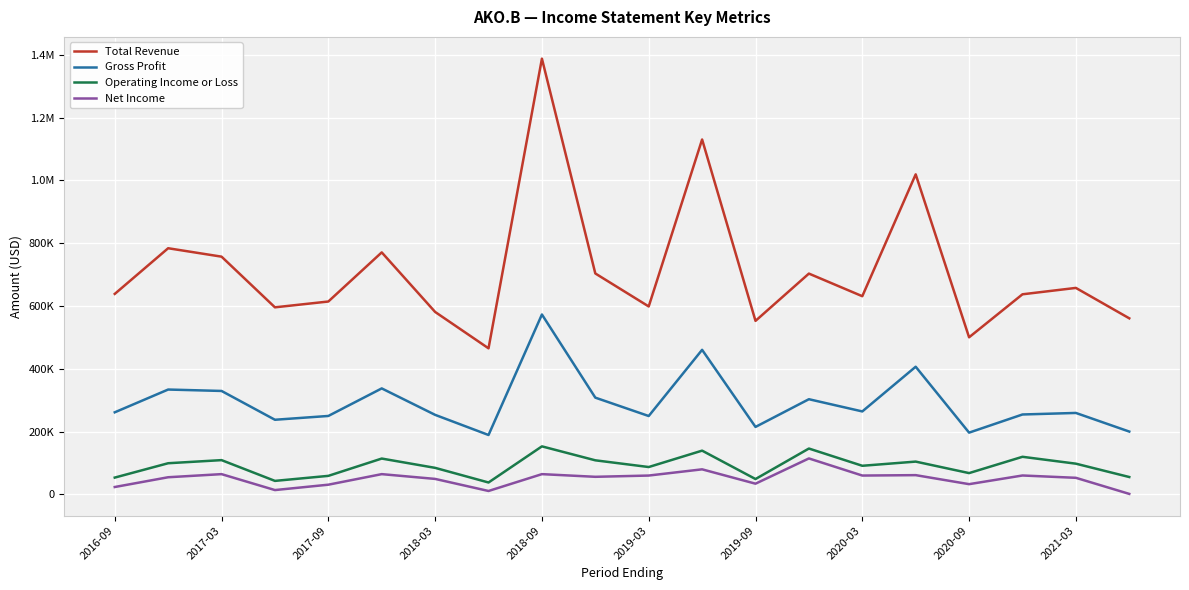

True or false: Net Income and Operating Income or Loss cross at least once.

False